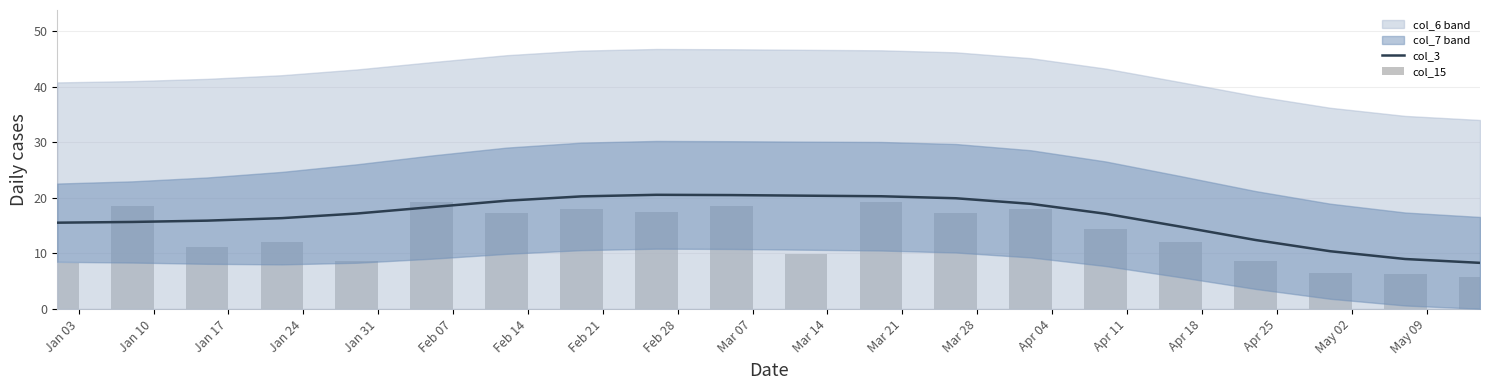

What is the difference between the second highest and second lowest values in the col_15 series?

13.1